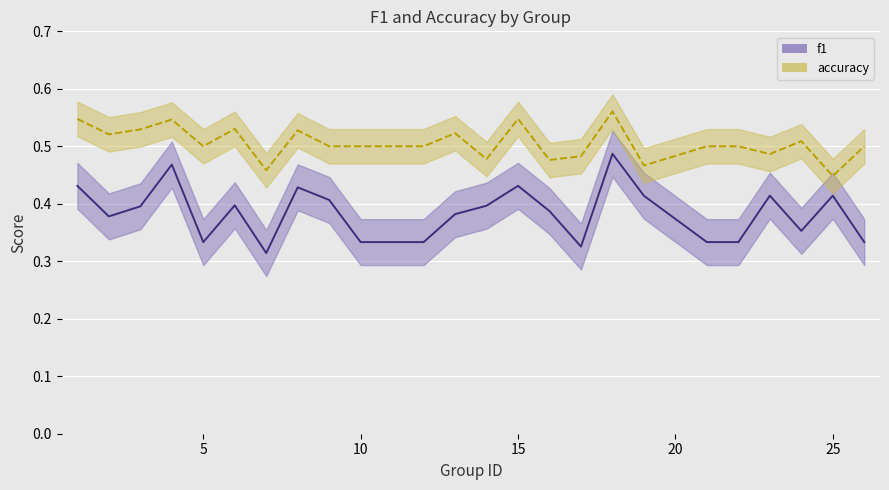

Rank the series by their average value, from highest to lowest.

accuracy, f1